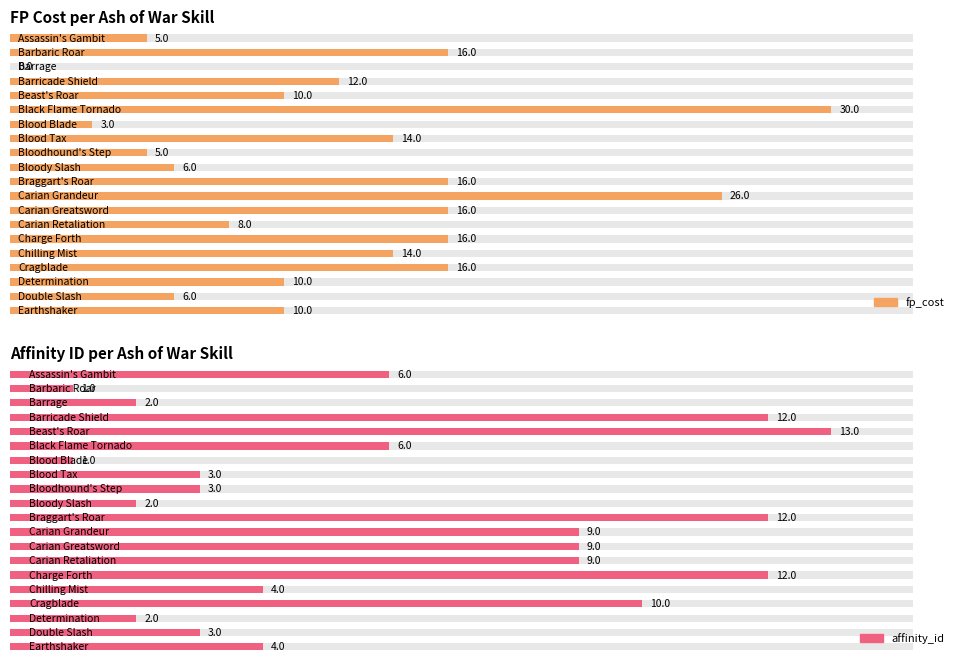

Which category has the lowest value in the affinity_id series?

Barbaric Roar